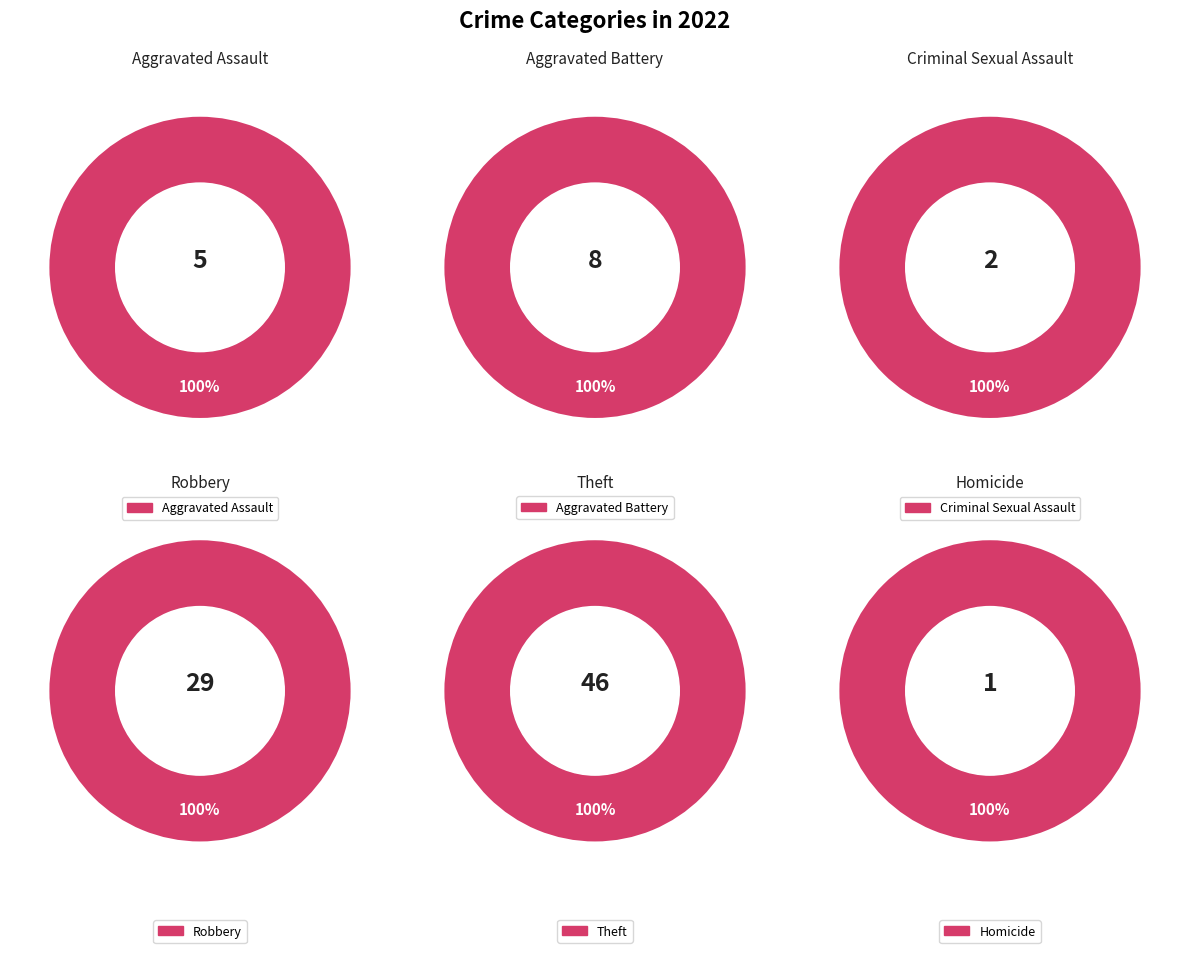

True or false: Aggravated Assault accounts for 13% of the total.

False